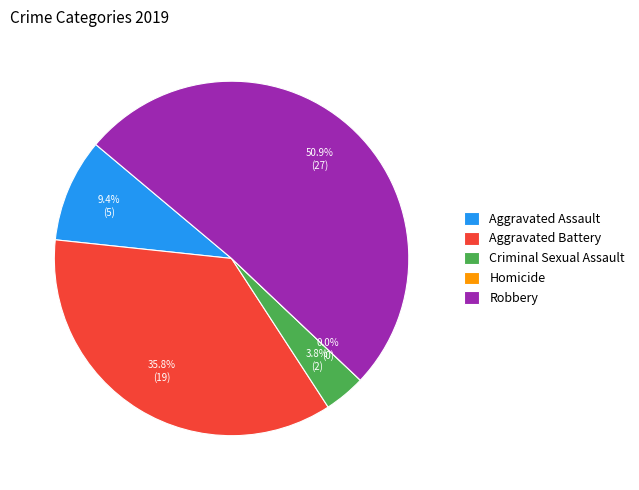

Count the number of slices in the pie.

5